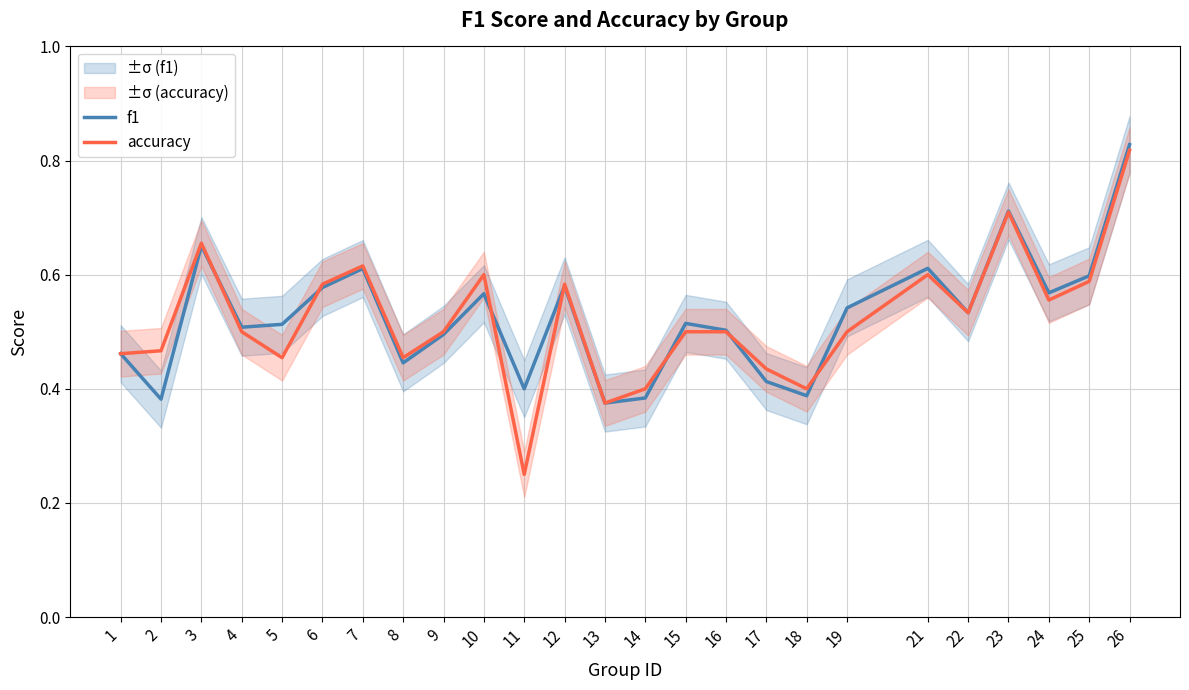

At which category is the sum across all series the highest?

26